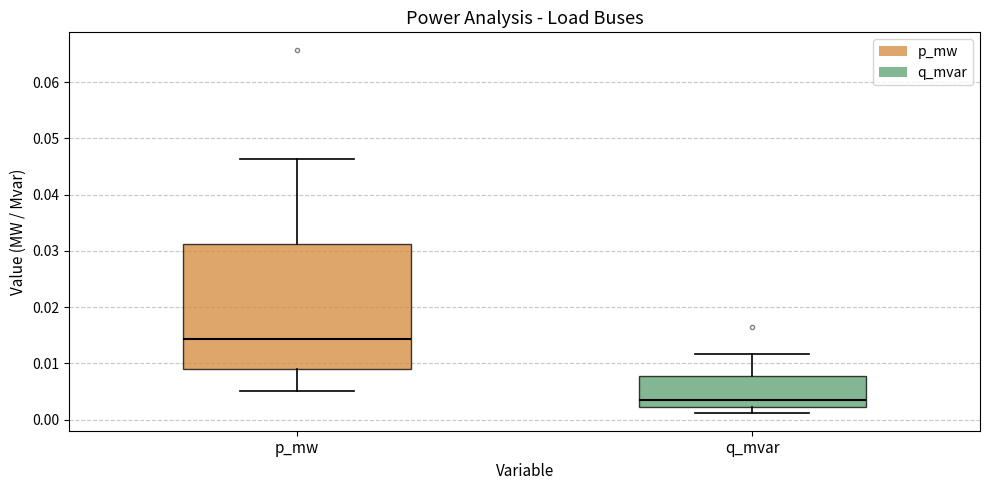

Comparing the boxes themselves (not the whiskers), which one is the tallest?

p_mw